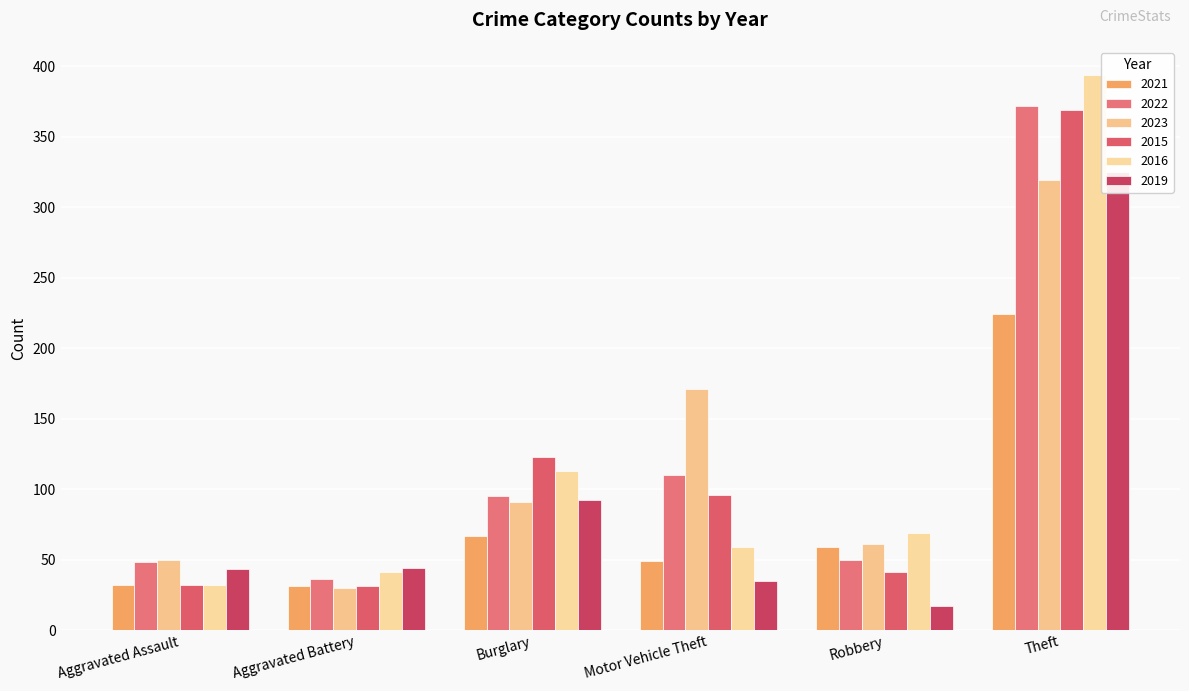

How many bars are there in each group?

6